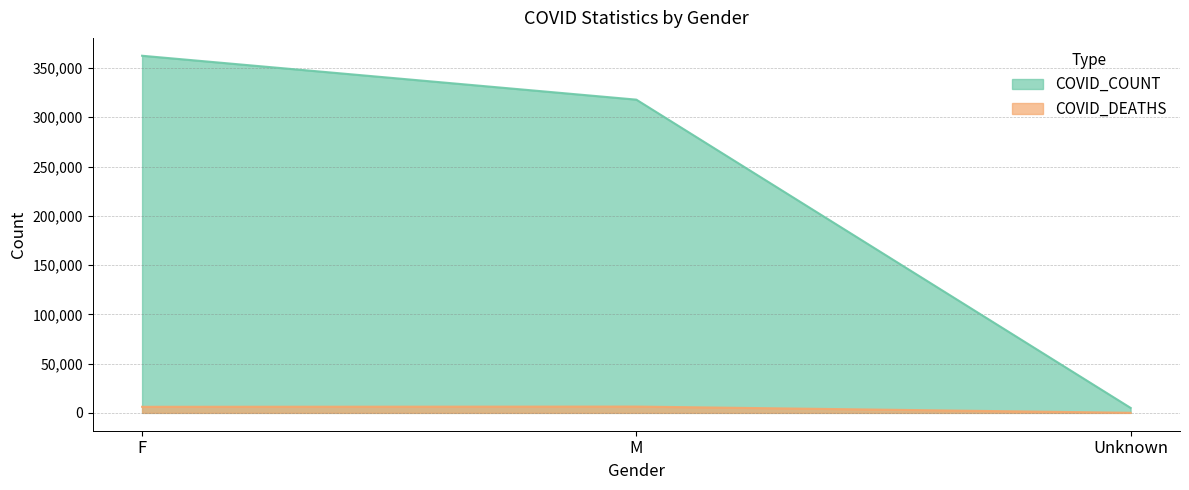

Is the value of COVID_DEATHS at F greater than the value of COVID_COUNT at M?

No